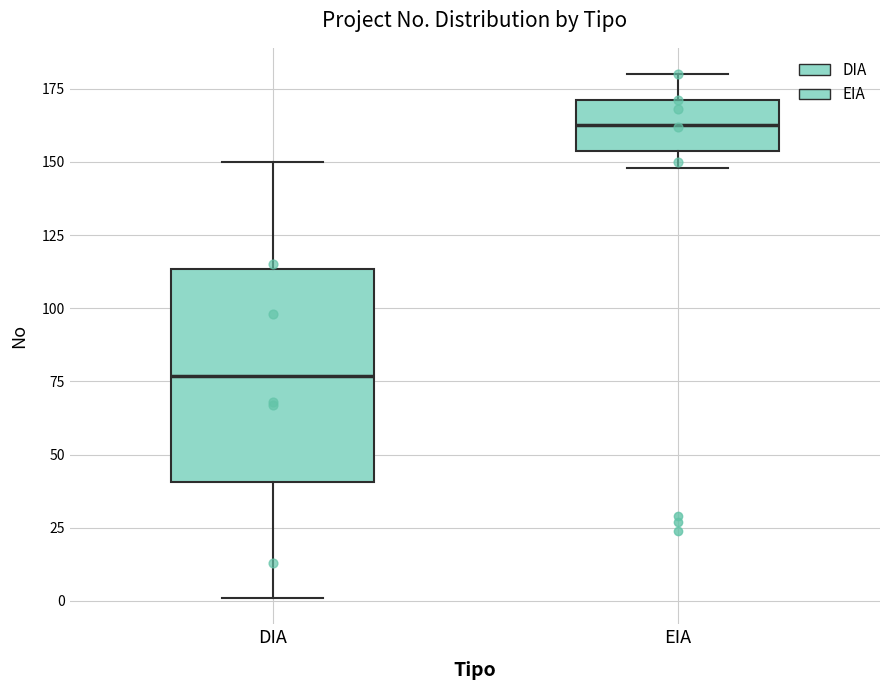

Reading left to right, transcribe this box plot: for each box, give where its median line is, the range the box spans, and where its two whiskers end, as read against the y-axis. The values are not printed on the chart, so give them approximately, as read against the axis.

DIA: median 75, box 40 to 115, whiskers 0 to 150
EIA: median 165, box 155 to 170, whiskers 150 to 180